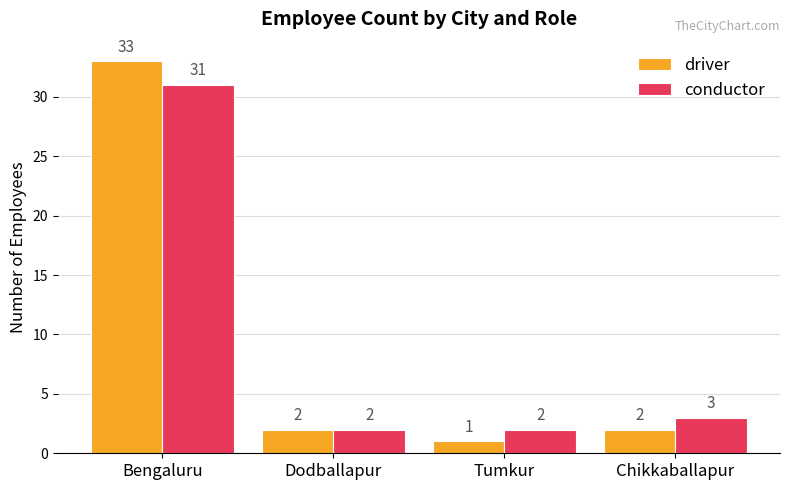

What is the value of the conductor bar at the 2nd from the left?

2